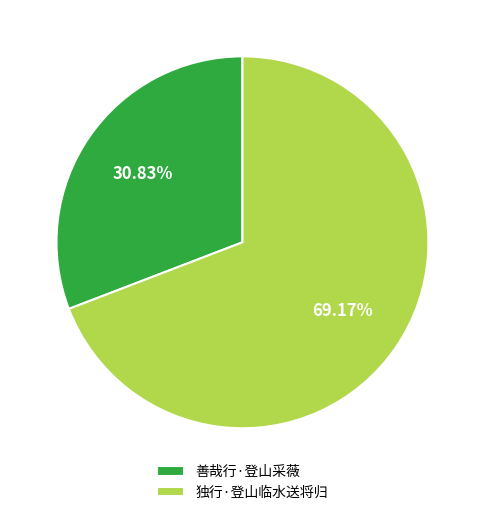

Does 善哉行·登山采薇 represent more than half of the total?

No